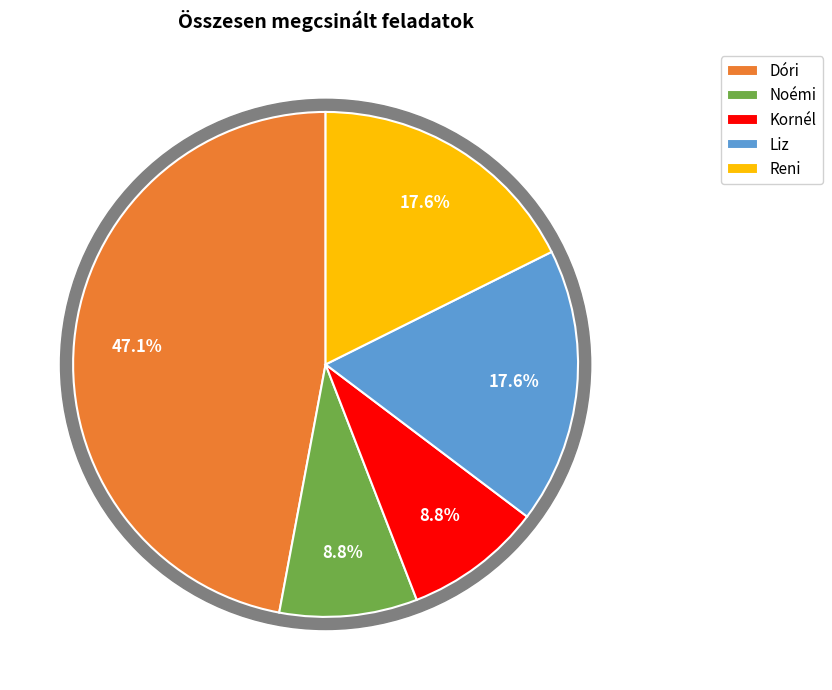

To the nearest percent, what percentage of the pie is Dóri?

47%